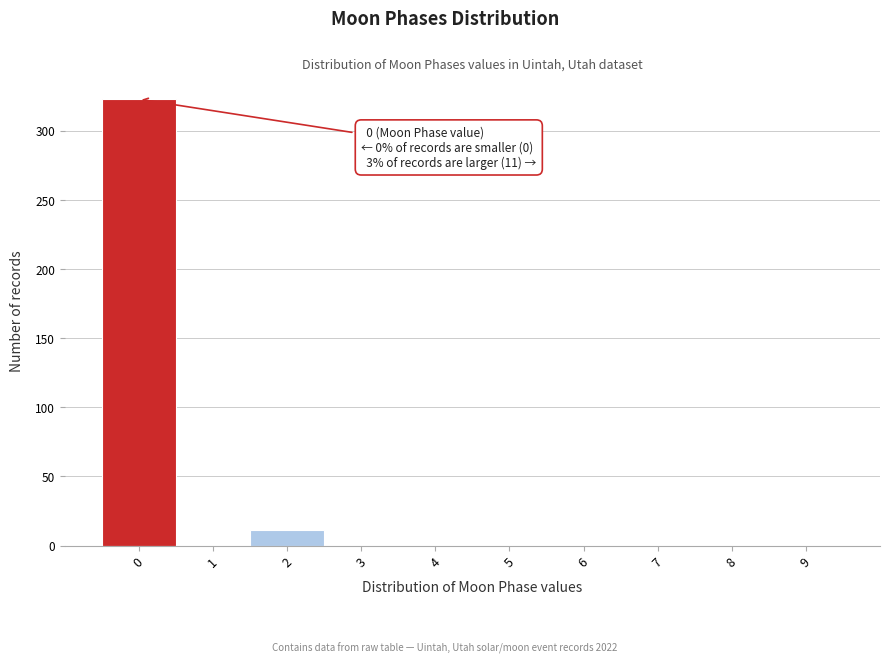

Reading right to left, transcribe all the data shown in this chart.

9=0	8=0	7=0	6=0	5=0	4=0	3=0	2=11	1=0	0=323